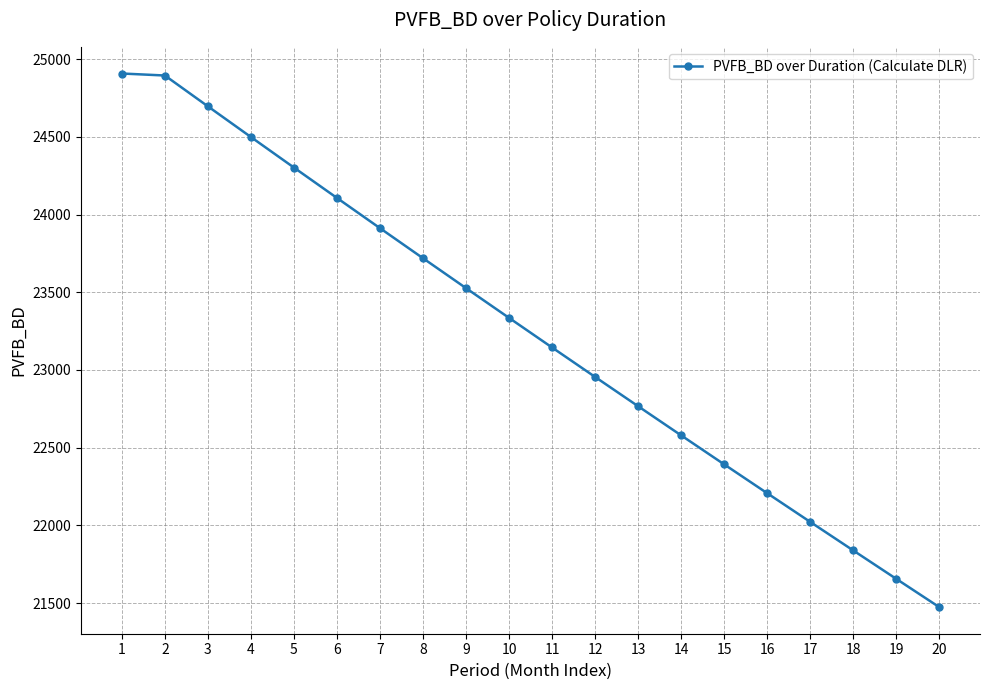

The chart shows a value of 7550.4 at 8. True or false?

False